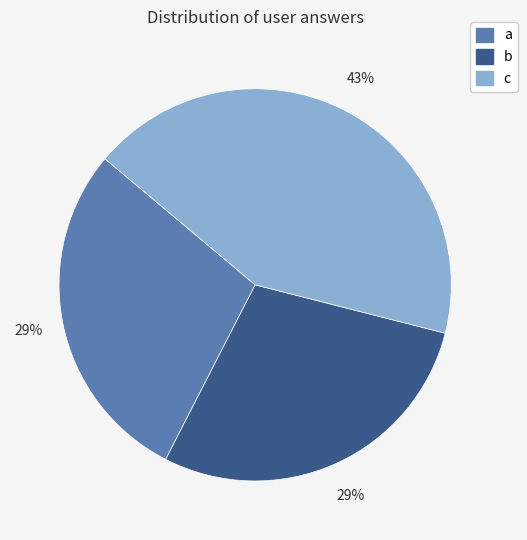

Which category has the biggest portion of the pie?

c